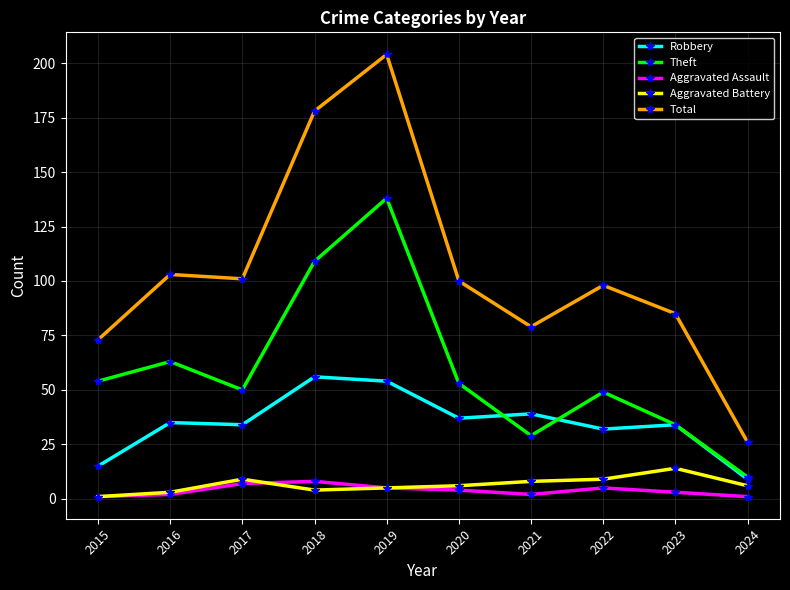

At which label does Total first exceed 100?

2016